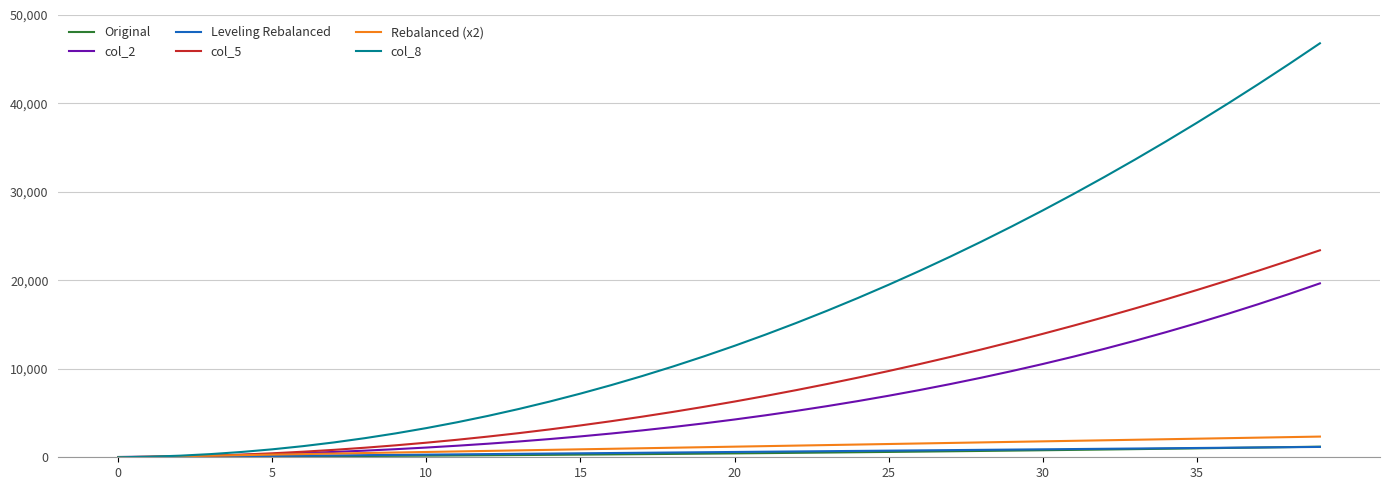

Which series has the widest spread of values?

col_8